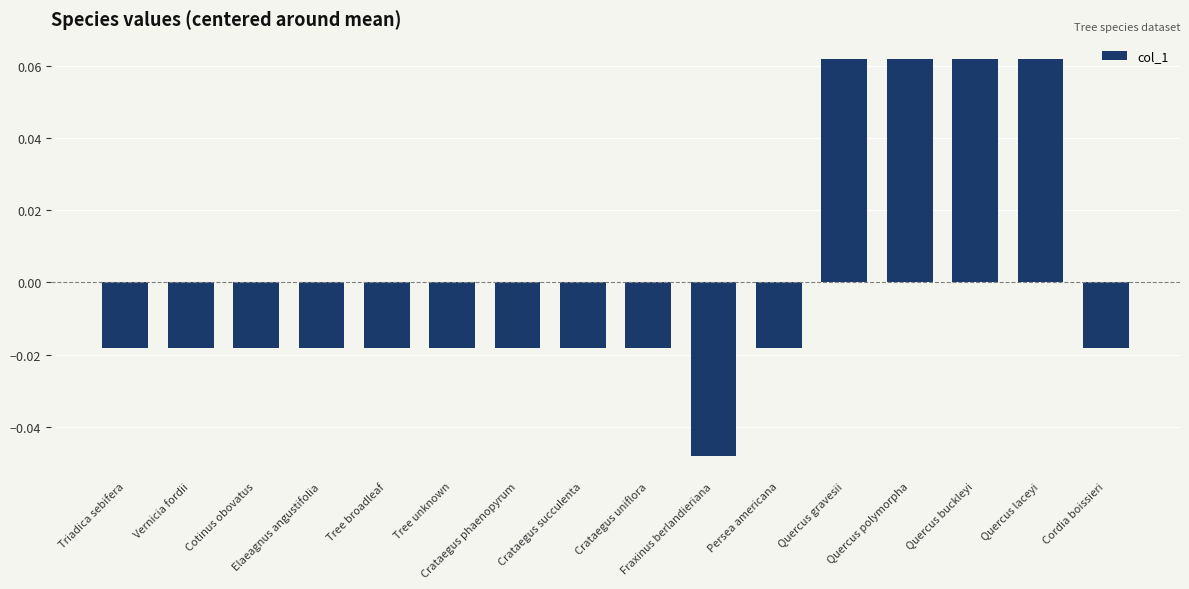

Count the values in the range 0 to 1.

4